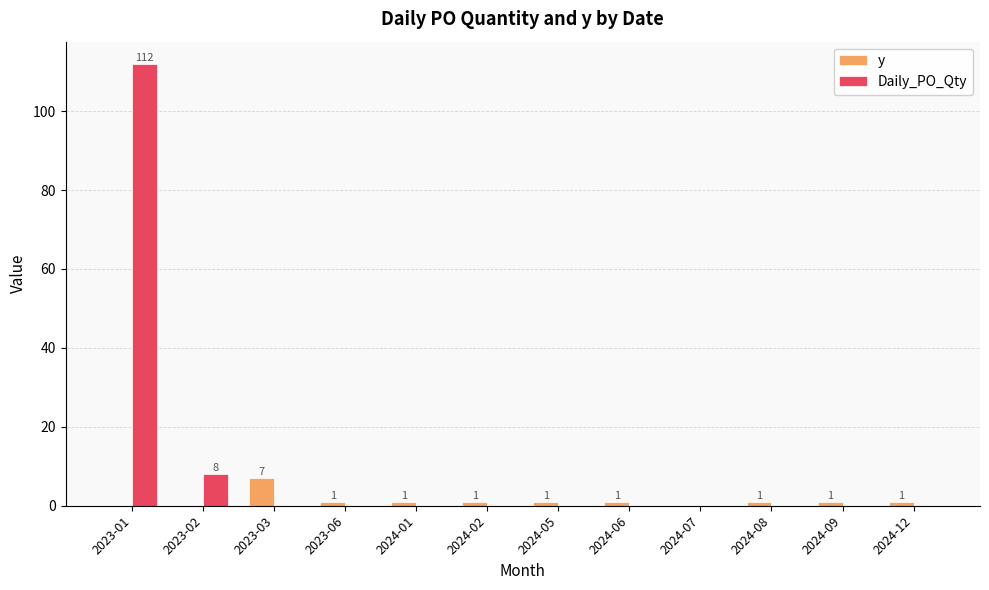

The value of Daily_PO_Qty at 2024-06 is 0. True or false?

True